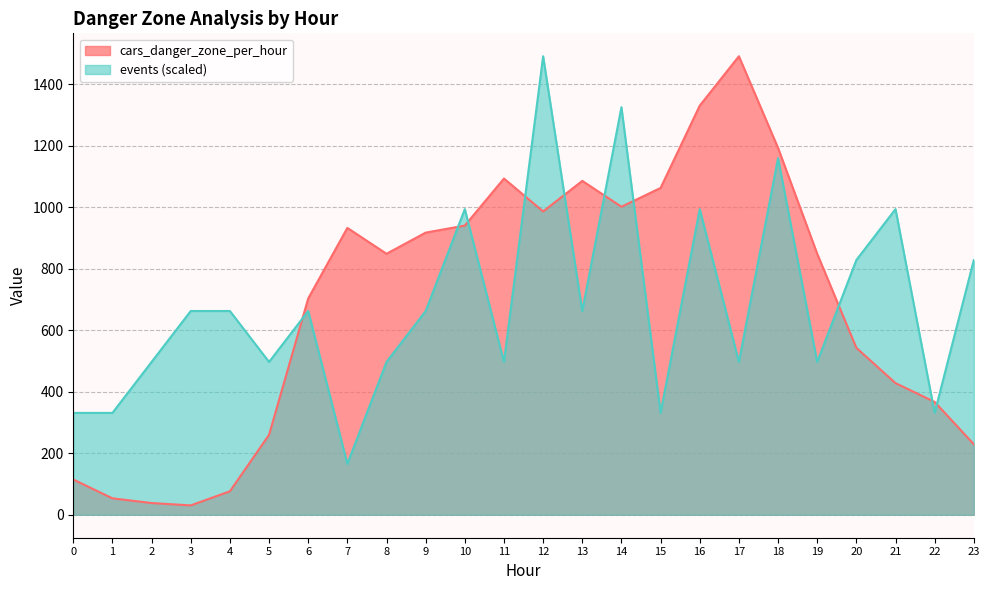

The value of events at 5 is 723.4. True or false?

False